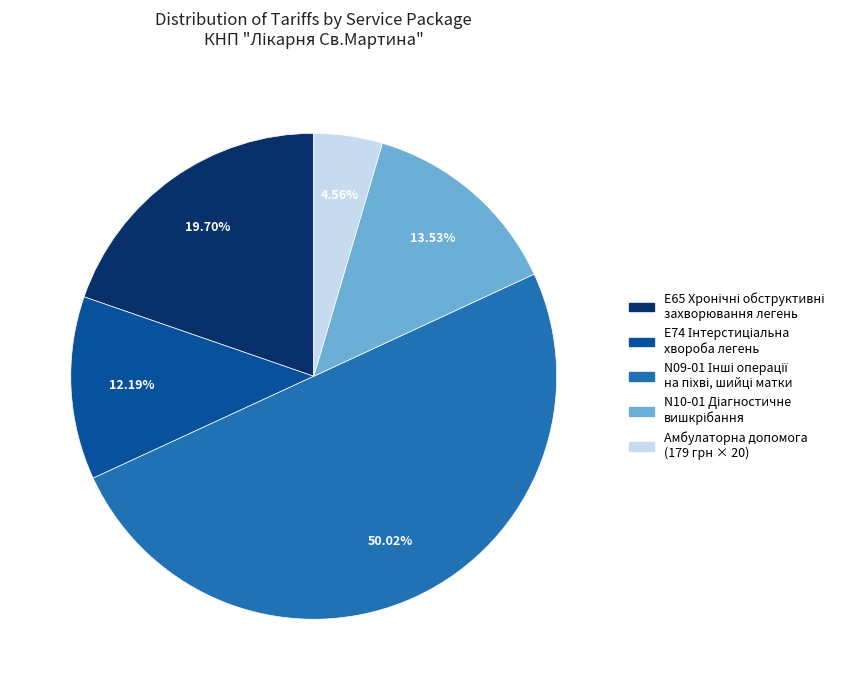

Is Амбулаторна допомога (179 грн × 20) the majority of the pie?

No